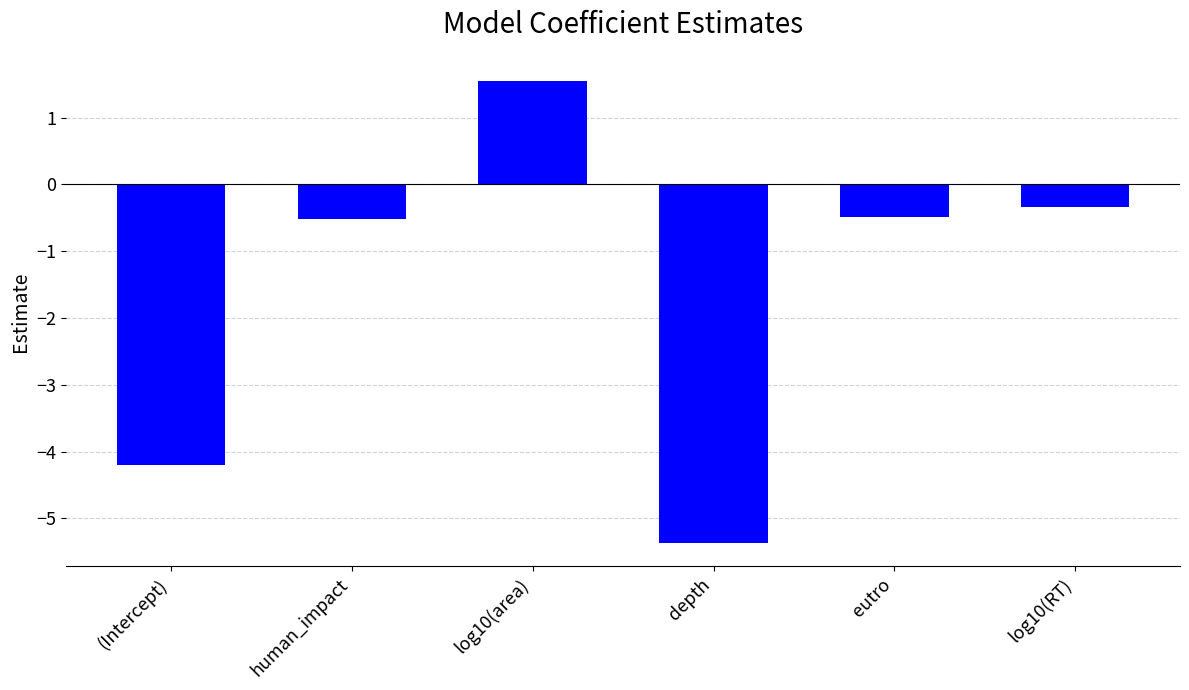

Which label corresponds to the smallest value in the chart?

depth